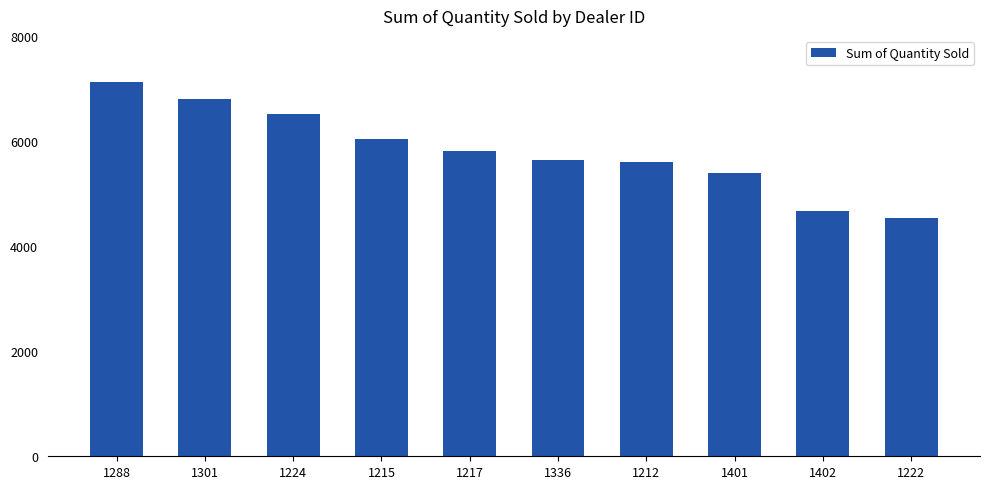

At which category does the chart reach its minimum across all series?

1222